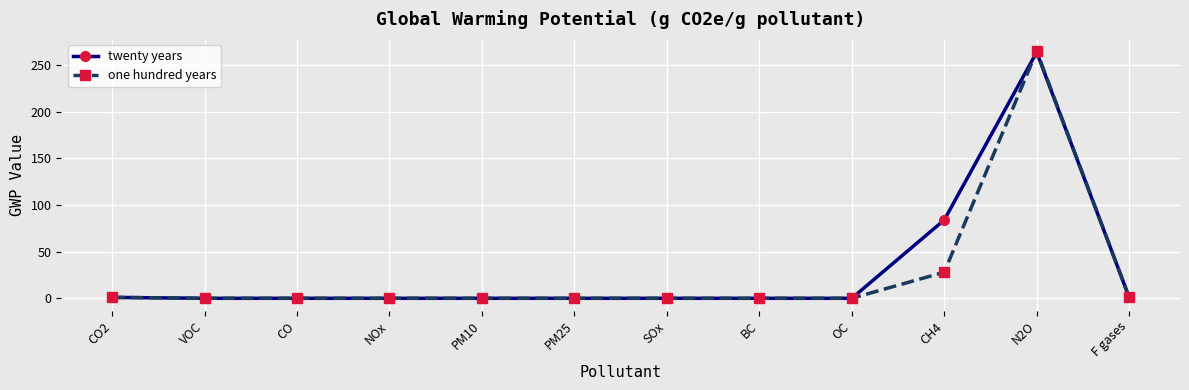

What is the spread (max minus min) of values at CH4?

56